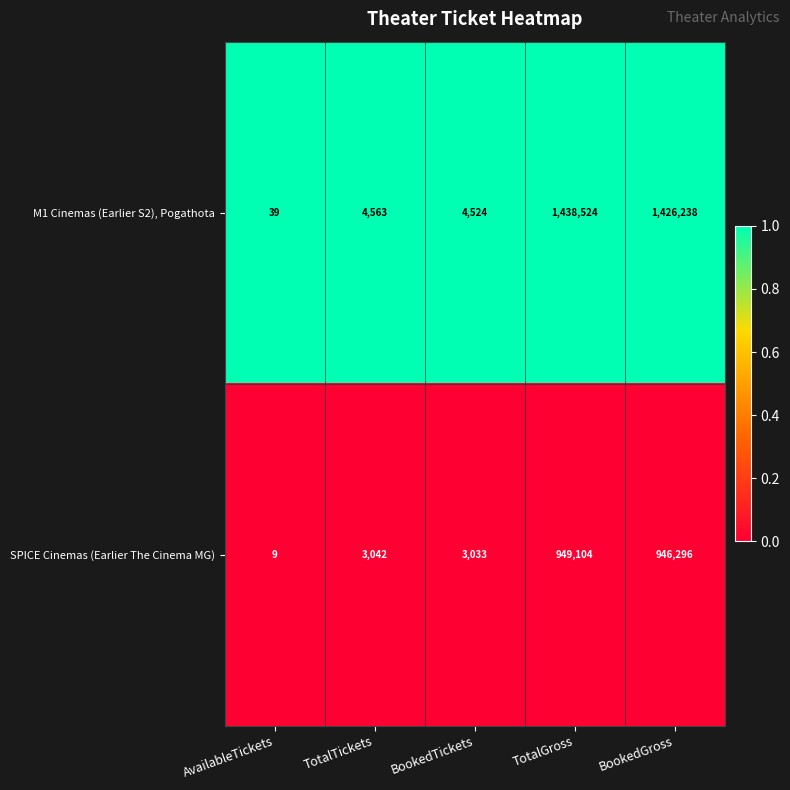

What is the smallest value displayed?

9